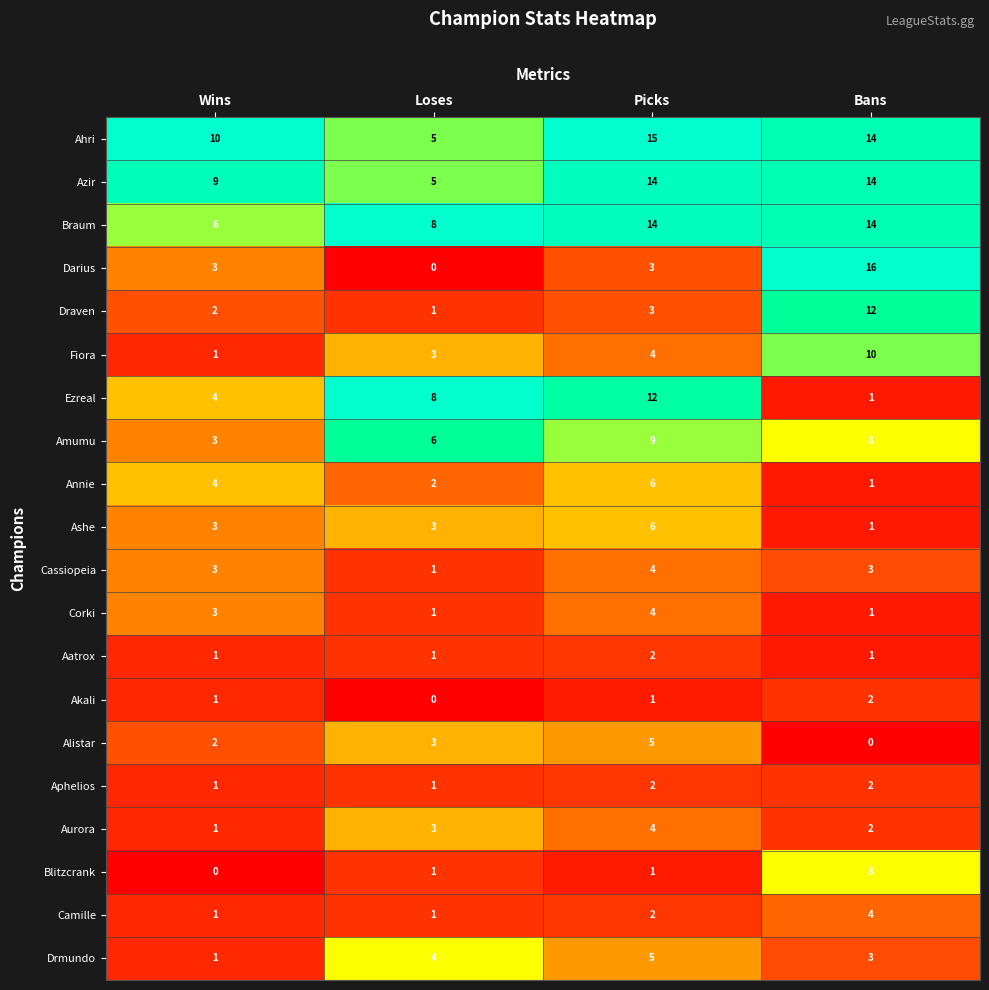

At which category is the sum across all series the highest?

Bans